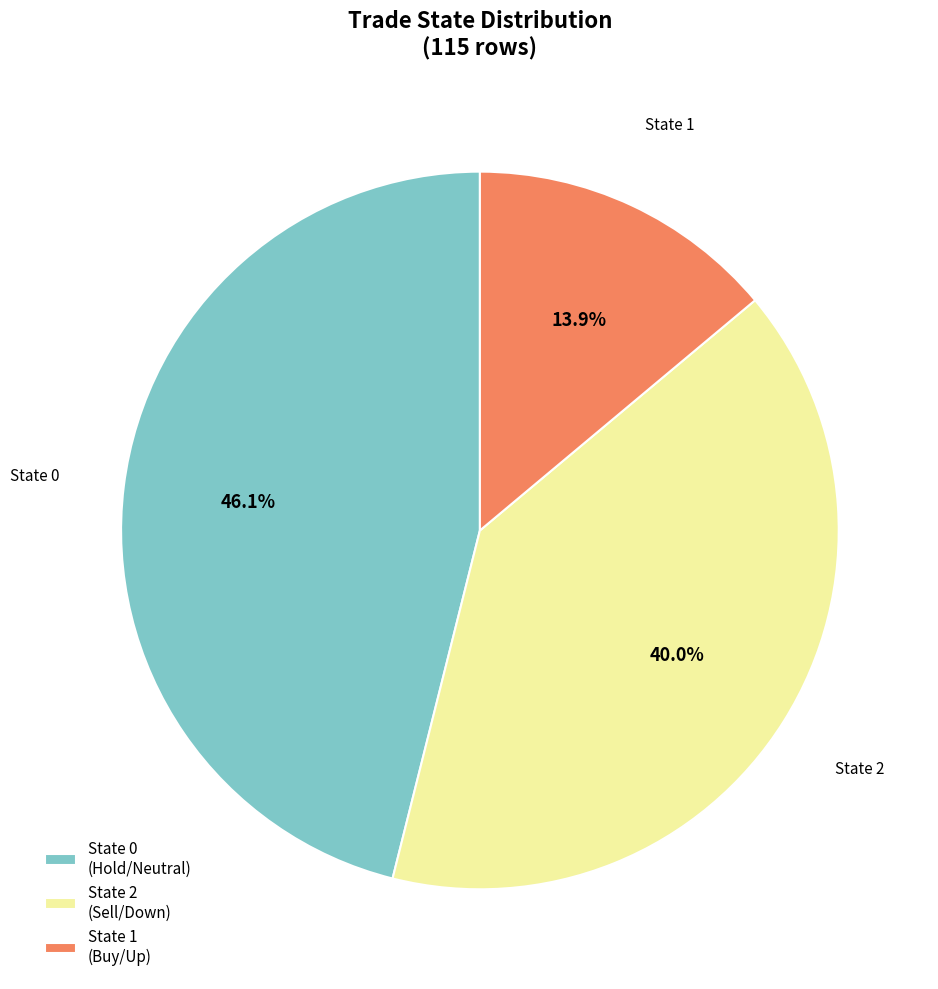

How many segments does this pie chart have?

3